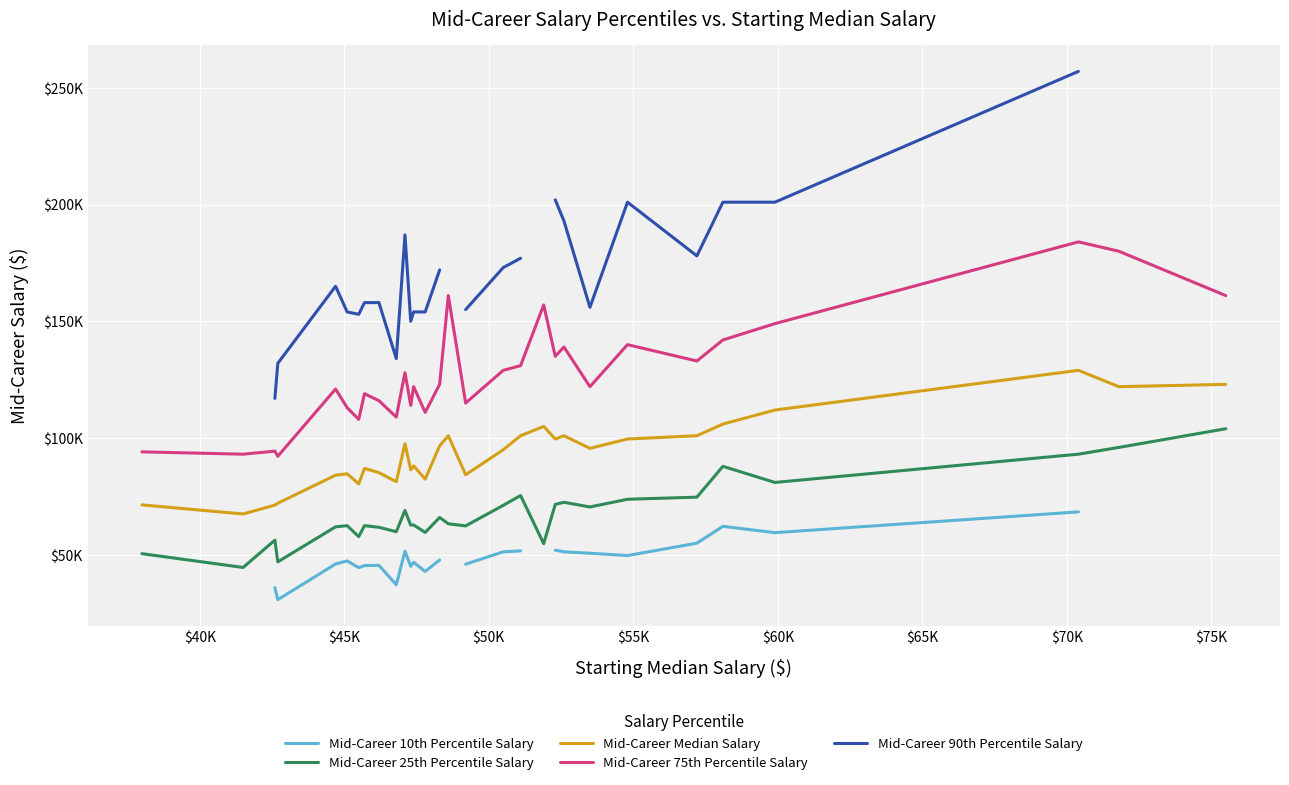

What are all the series names shown in the legend?

Mid-Career 10th Percentile Salary, Mid-Career 25th Percentile Salary, Mid-Career Median Salary, Mid-Career 75th Percentile Salary, Mid-Career 90th Percentile Salary